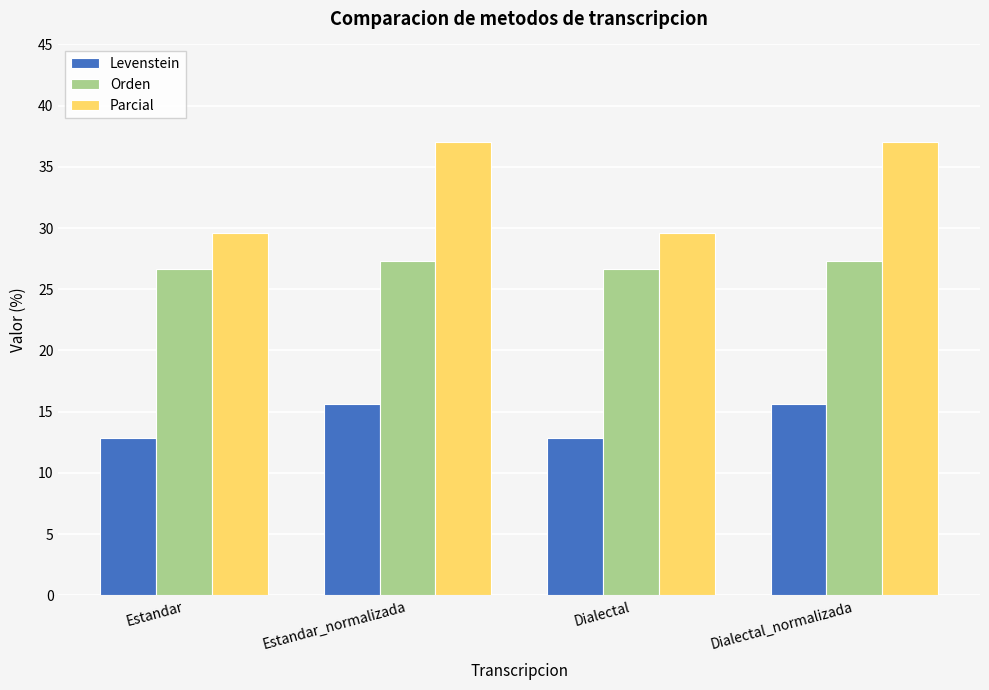

What position from the left is Estandar?

1